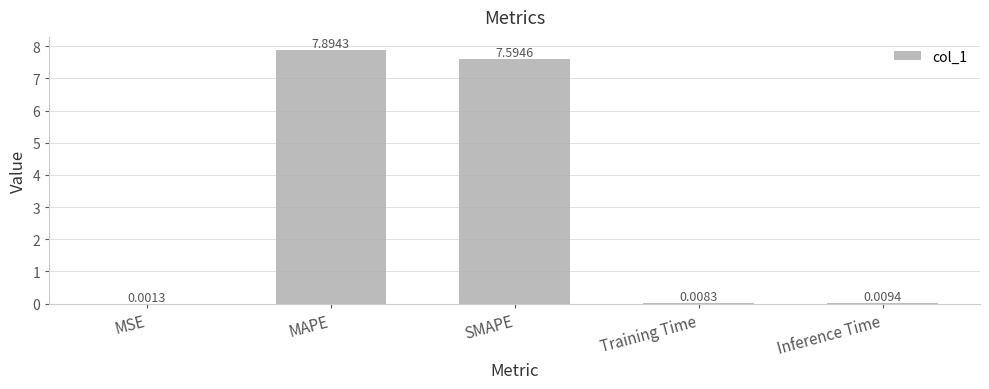

Which has a higher value, Inference Time or Training Time?

Inference Time